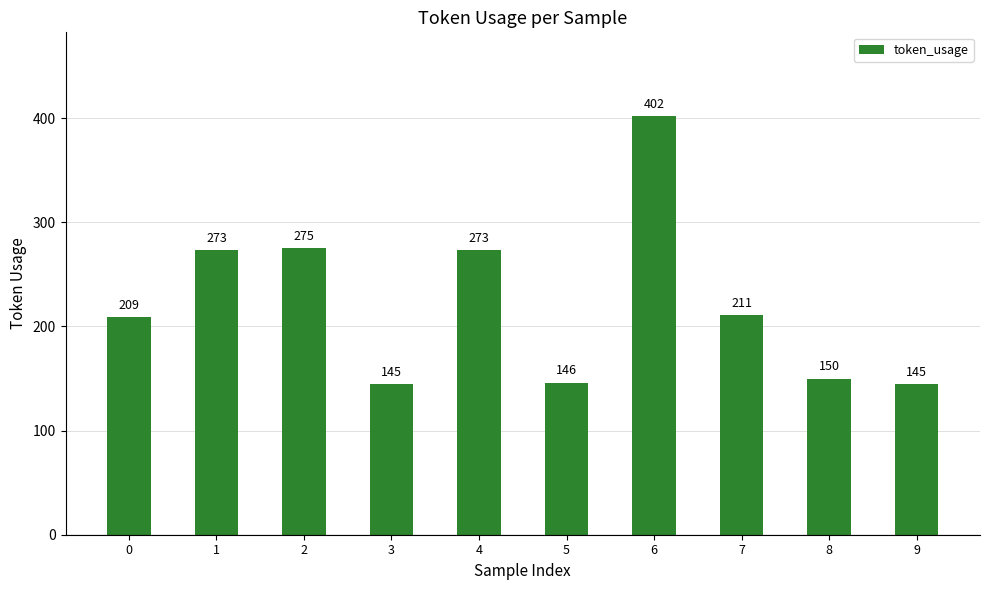

What is the approximate value at 3, to the nearest 50?

150